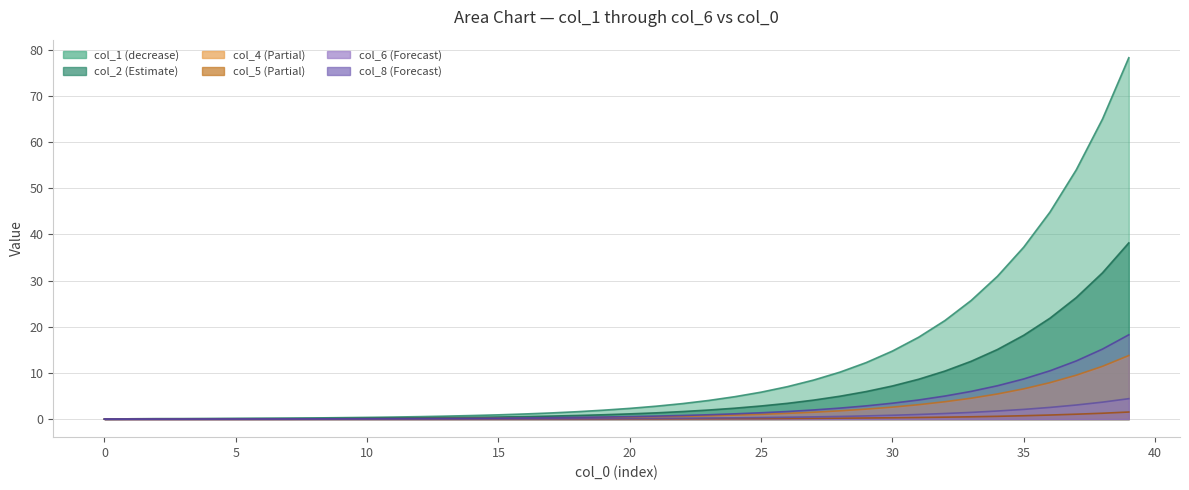

Is it true that col_4 equals 0.0 at 15?

False